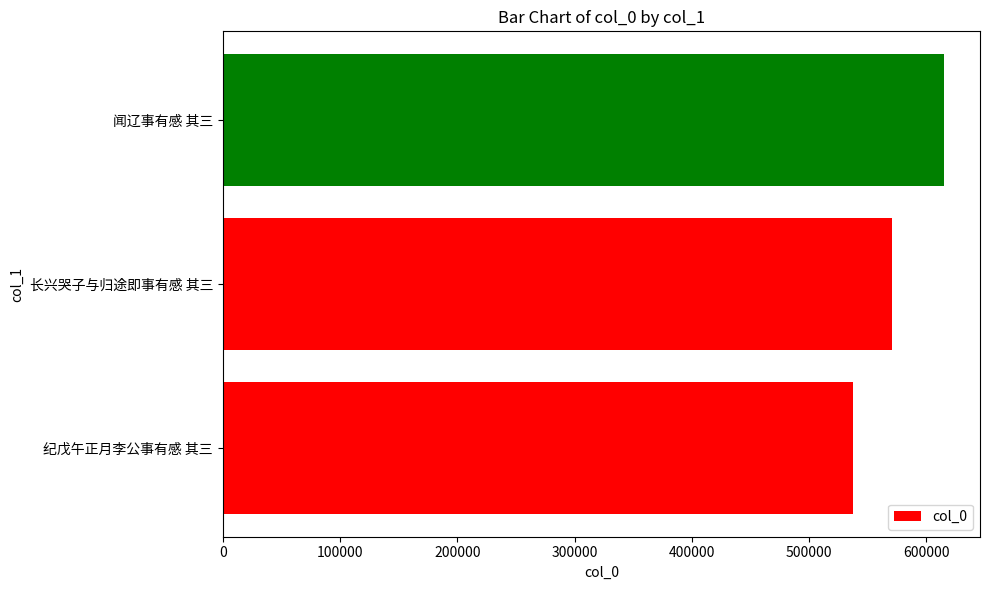

Count the number of data series in this chart.

1